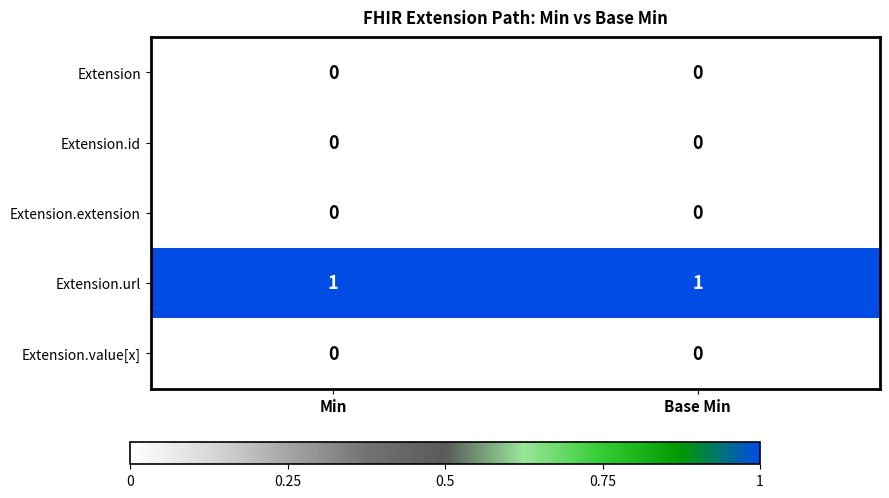

What is the total value across all series at Min?

1